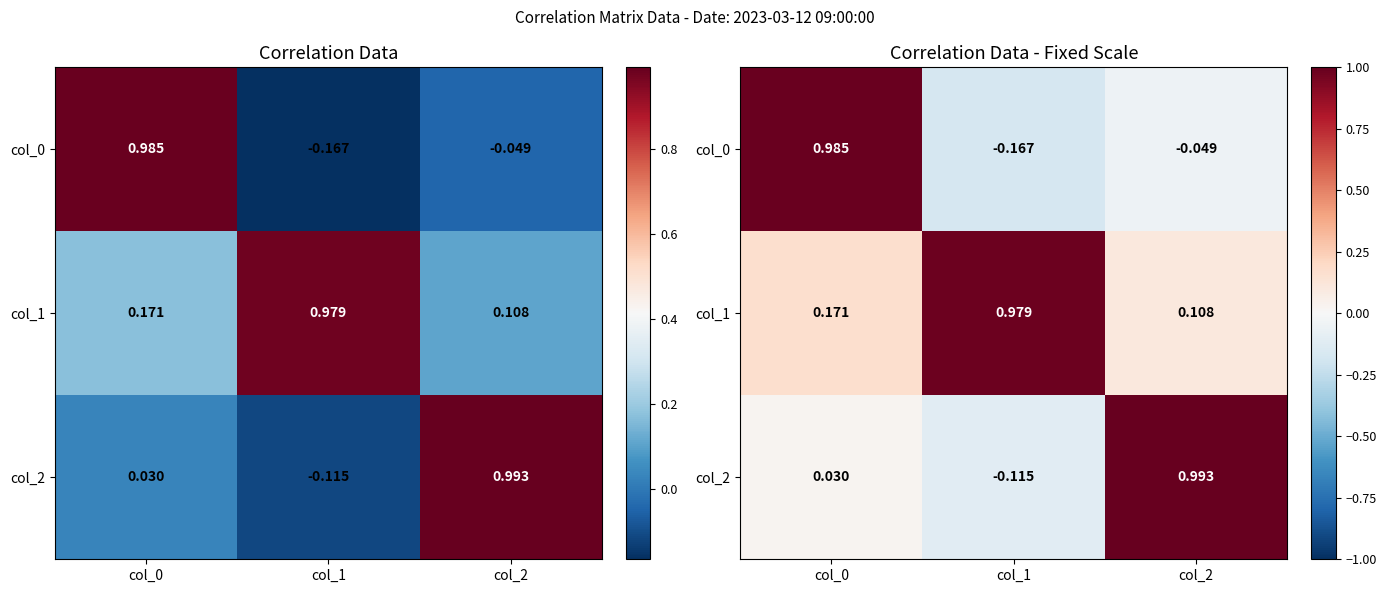

Count the number of categories in the chart.

3